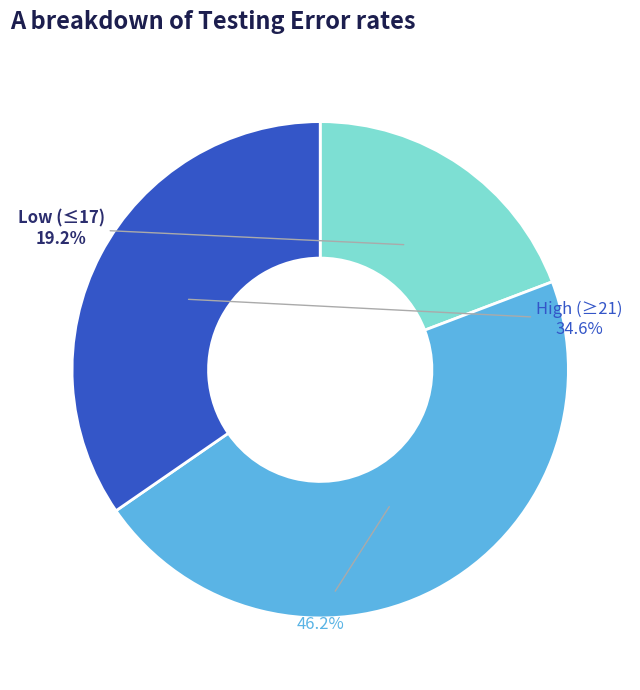

Which category has the biggest portion of the pie?

Mid (18-20)